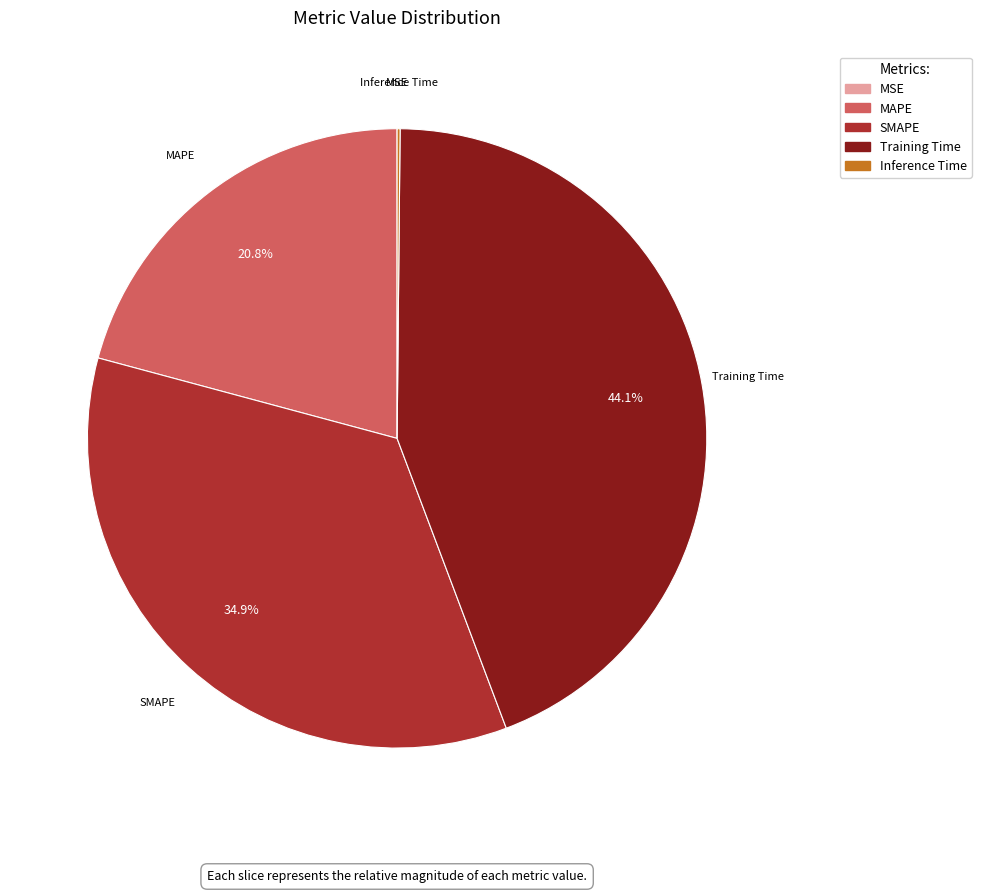

What portion of the pie excludes MAPE?

79.2%